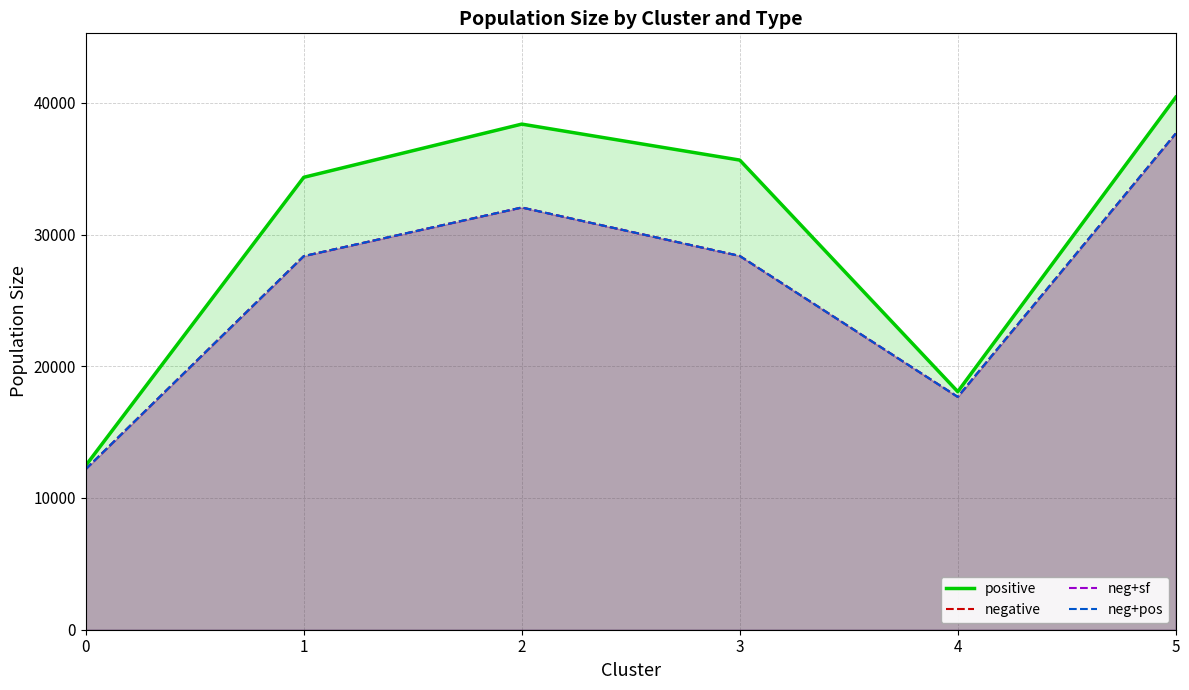

At which category is the sum across all series the highest?

5